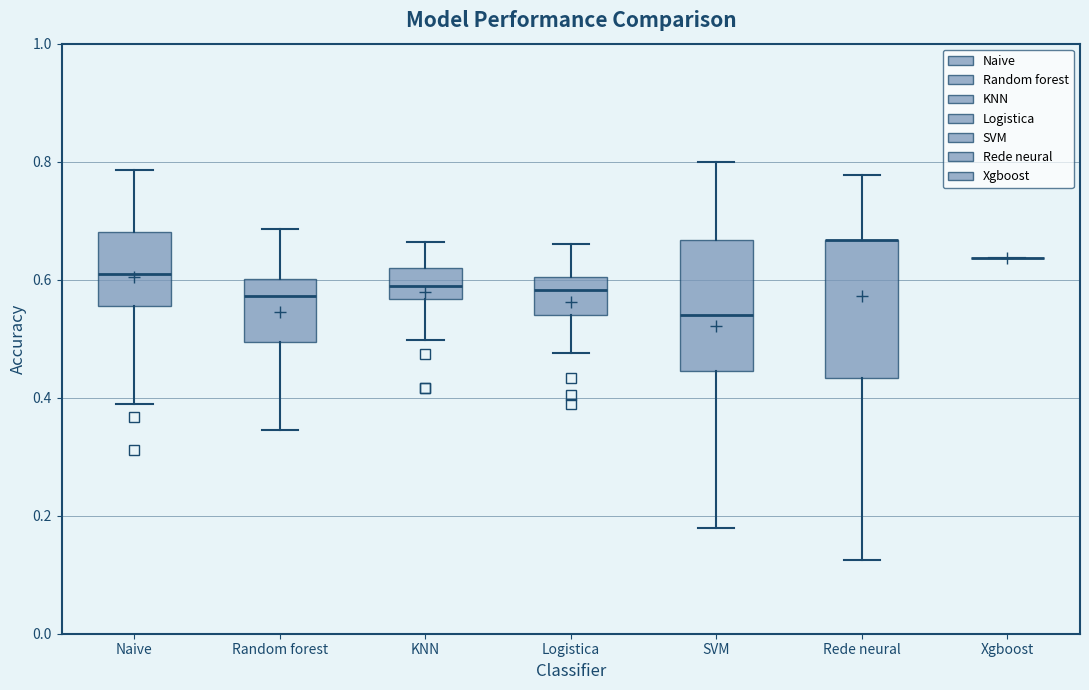

Reading left to right, read every box against the y-axis: the position of its median line, the range the box covers, and the ends of its whiskers. The values are not printed on the chart, so give them approximately, as read against the axis.

Naive: median 0.60, box 0.56 to 0.68, whiskers 0.38 to 0.78
Random forest: median 0.58, box 0.50 to 0.60, whiskers 0.34 to 0.68
KNN: median 0.58, box 0.56 to 0.62, whiskers 0.50 to 0.66
Logistica: median 0.58, box 0.54 to 0.60, whiskers 0.48 to 0.66
SVM: median 0.54, box 0.44 to 0.66, whiskers 0.18 to 0.80
Rede neural: median 0.66 (drawn on the box's upper edge), box 0.44 to 0.66, whiskers 0.12 to 0.78
Xgboost: box collapsed to a line at 0.64, whiskers 0.64 to 0.64